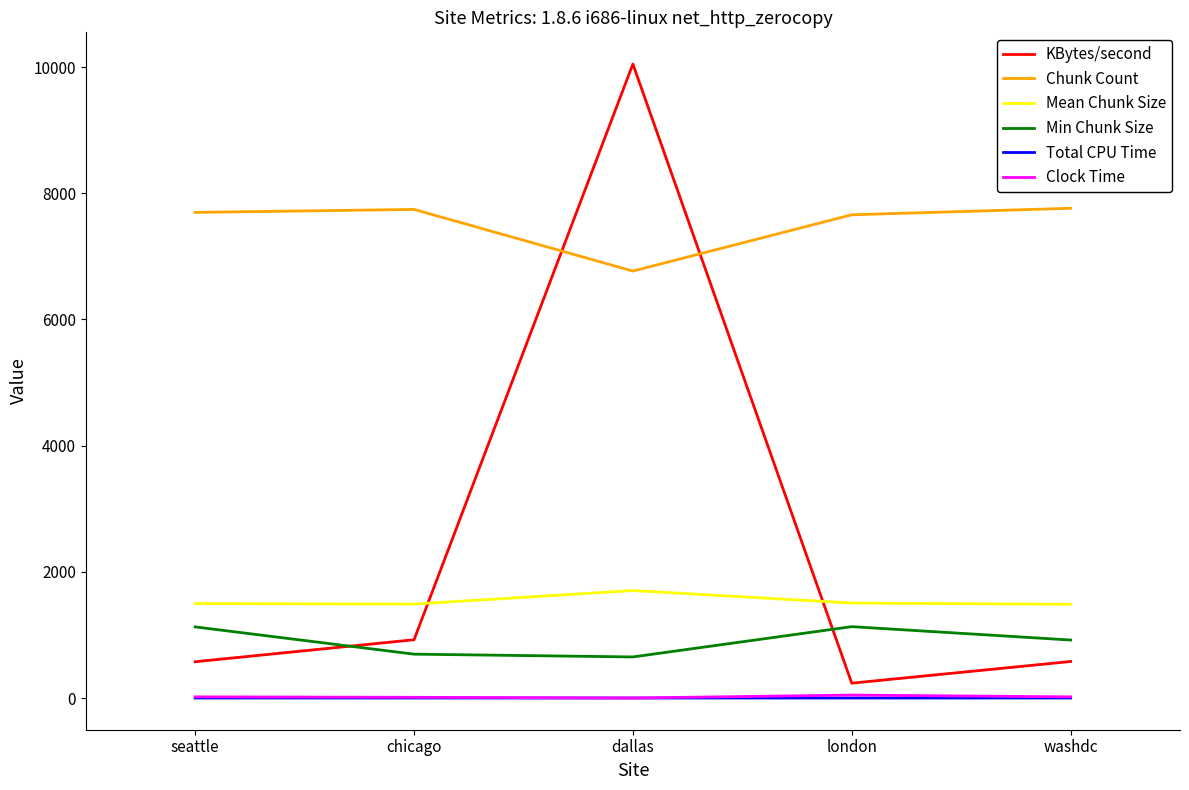

What is the highest value of the Min Chunk Size series?

1132.0